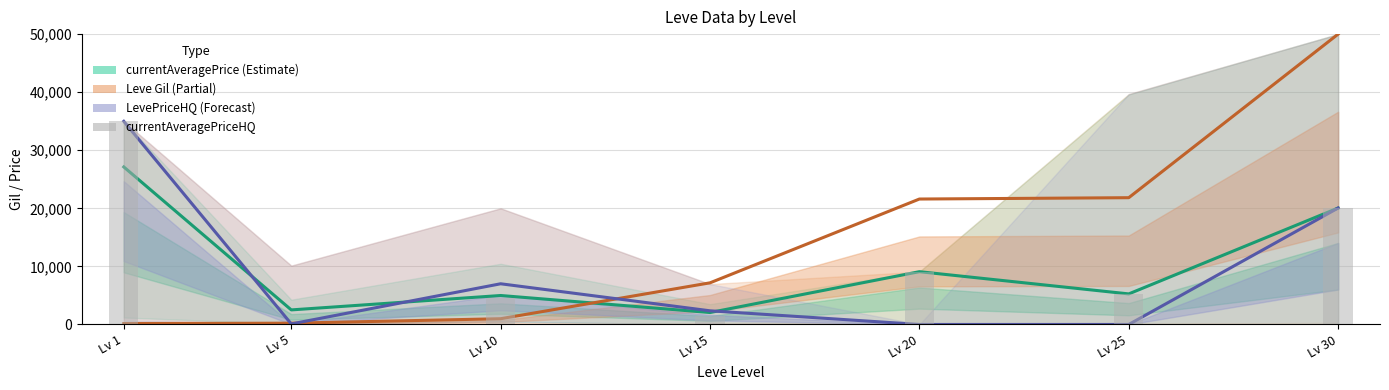

Which series changed the most between Lv 5 and Lv 15?

Leve Gil